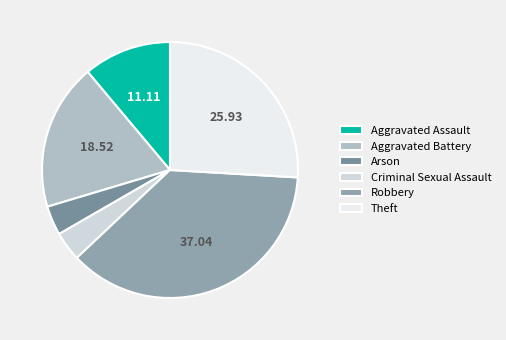

True or false: Arson accounts for 1% of the total.

False